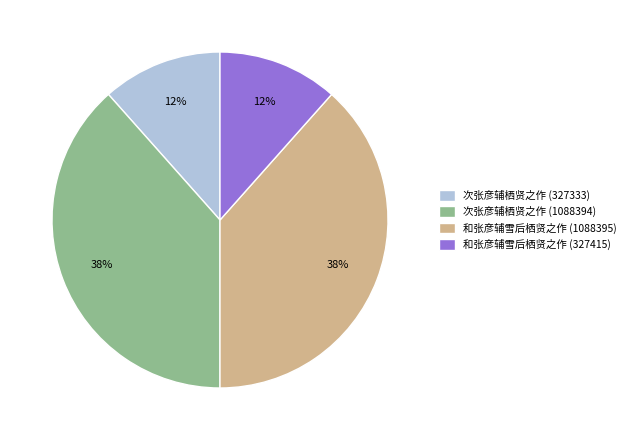

Do 和张彦辅雪后栖贤之作 (327415) and 次张彦辅栖贤之作 (327333) together represent more than half of the pie?

No